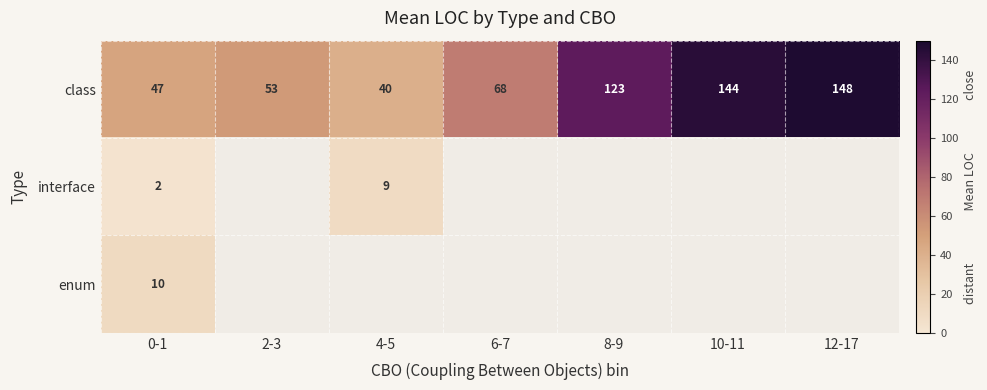

Is it true that class equals 34 at 10-11?

False